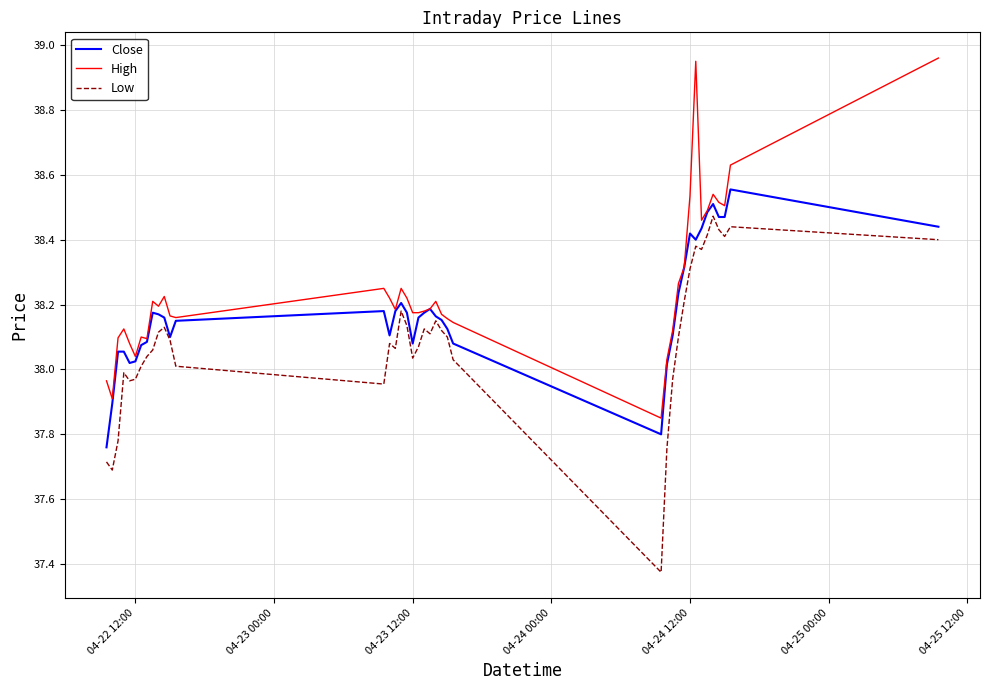

Rank the series by their maximum value, from highest to lowest.

High, Close, Low